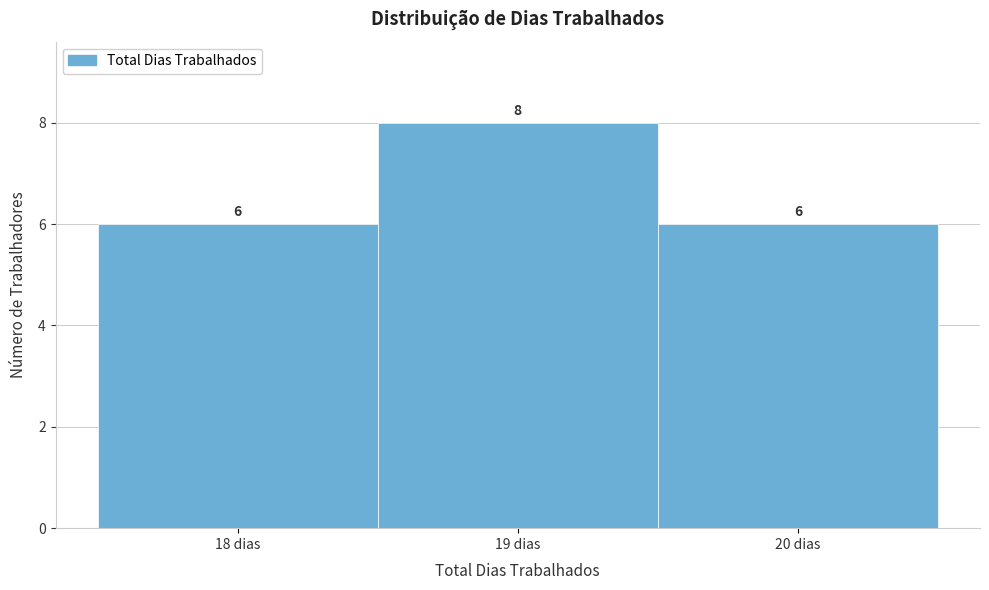

How tall is the bar that spans 19.5 to 20.5 on the x-axis?

6